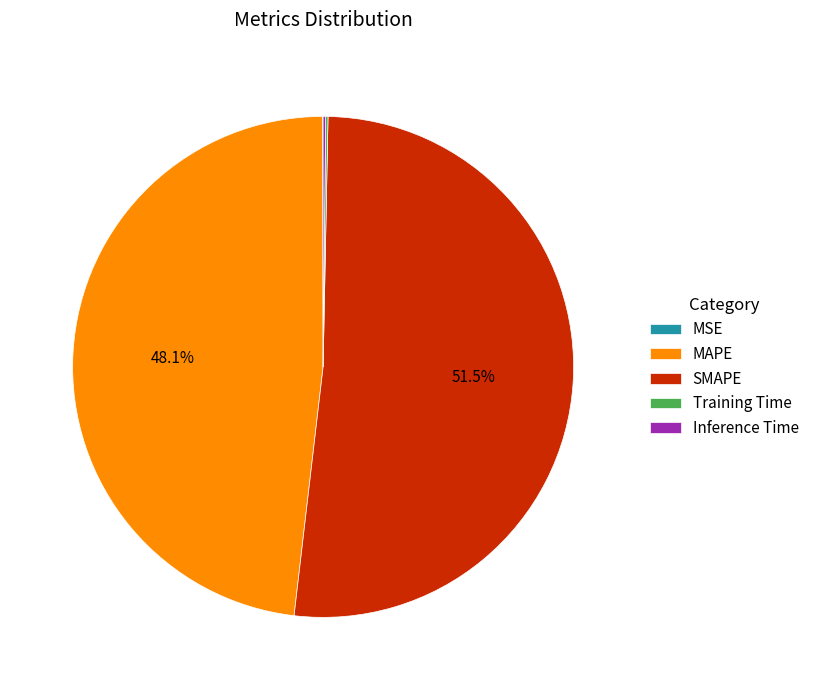

Which slice is the largest?

SMAPE